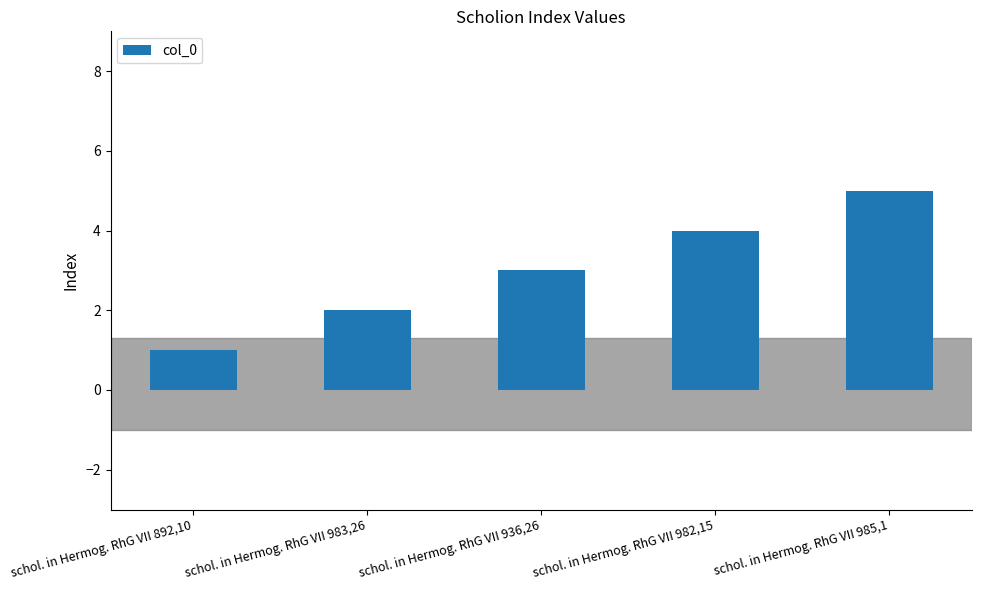

List the labels in order of value, largest first.

schol. in Hermog. RhG VII 985,1, schol. in Hermog. RhG VII 982,15, schol. in Hermog. RhG VII 936,26, schol. in Hermog. RhG VII 983,26, schol. in Hermog. RhG VII 892,10